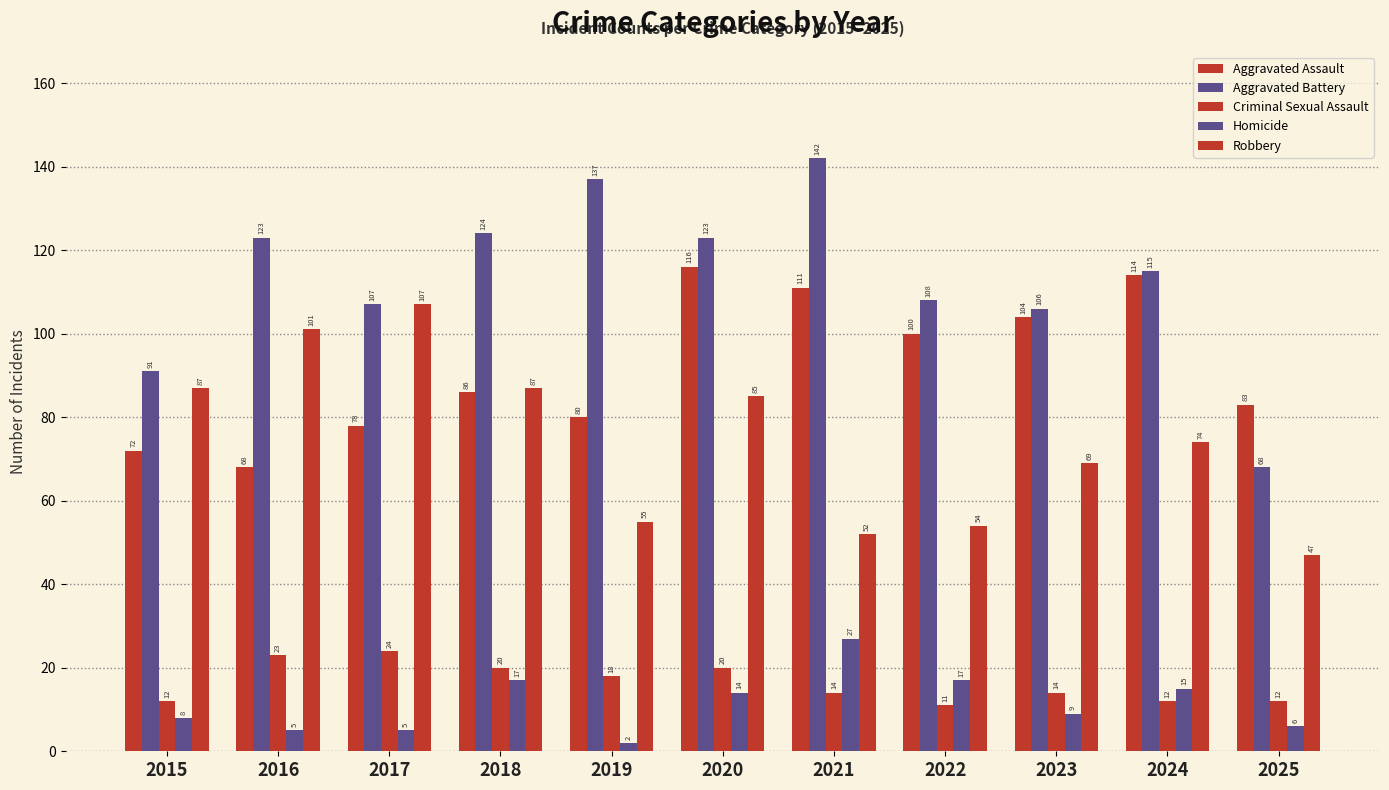

Is it true that Homicide equals 5 at 2015?

False